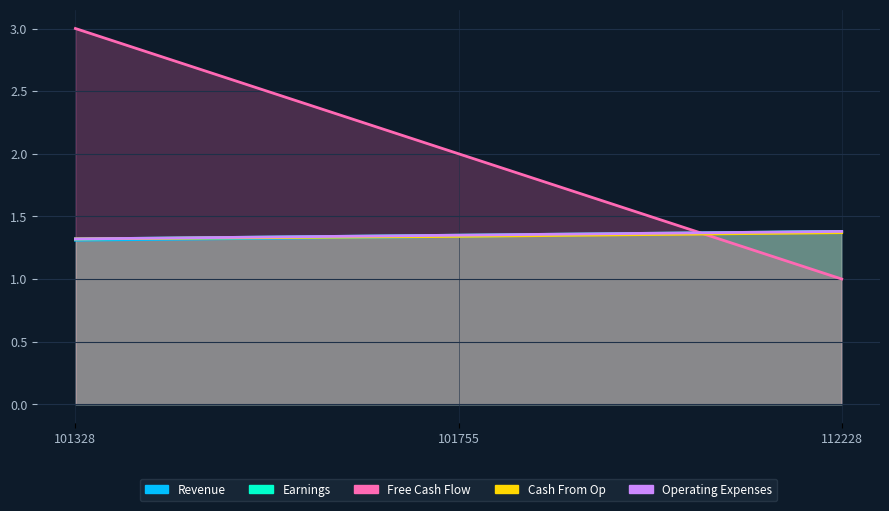

What is the highest value of the Free Cash Flow series?

3.0